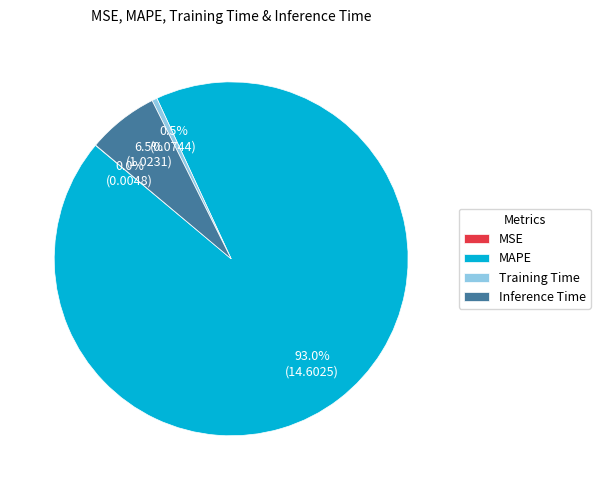

To the nearest percent, what portion does MAPE represent?

93%